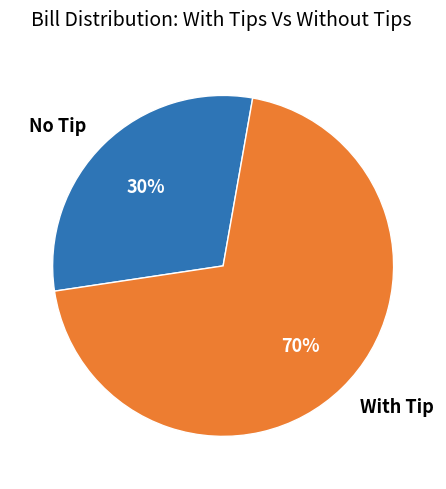

Which has a higher value, No Tip or With Tip?

With Tip